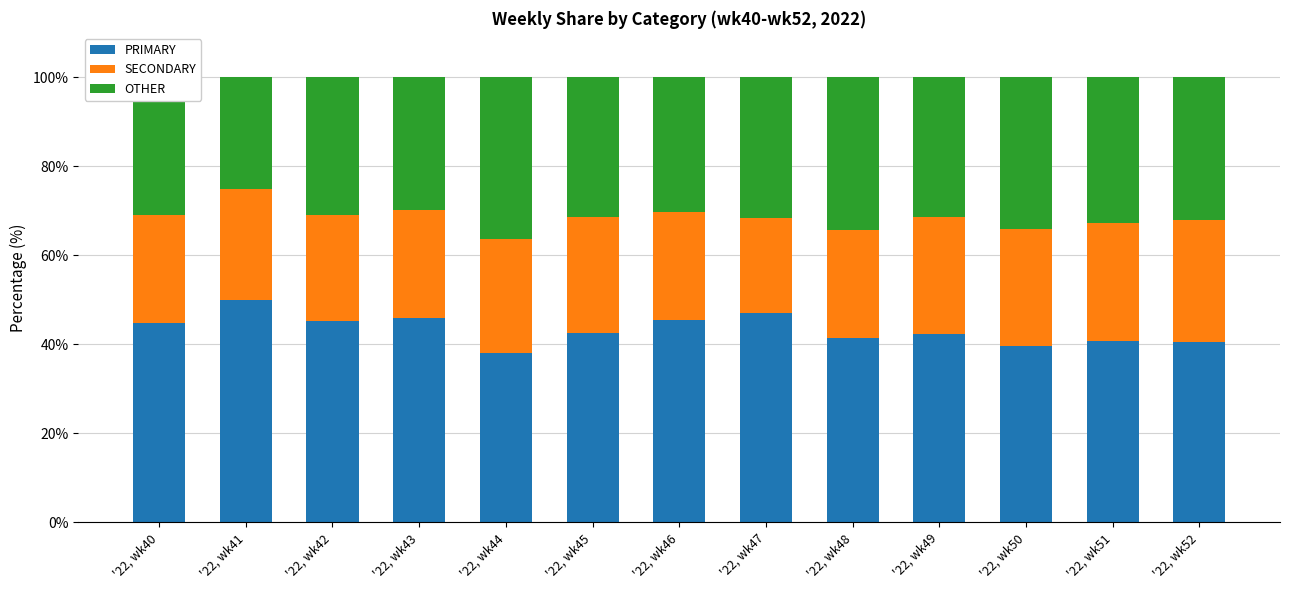

What is the average value of the PRIMARY series?

43.4